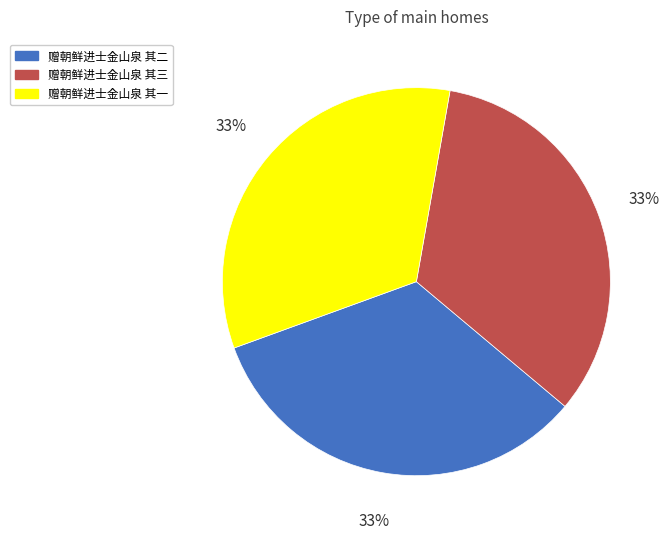

To the nearest percent, what percentage of the pie is 赠朝鲜进士金山泉 其二?

33%